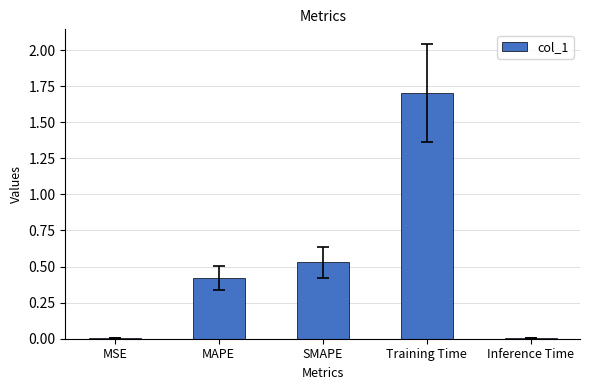

What is the sum of all values?

2.7